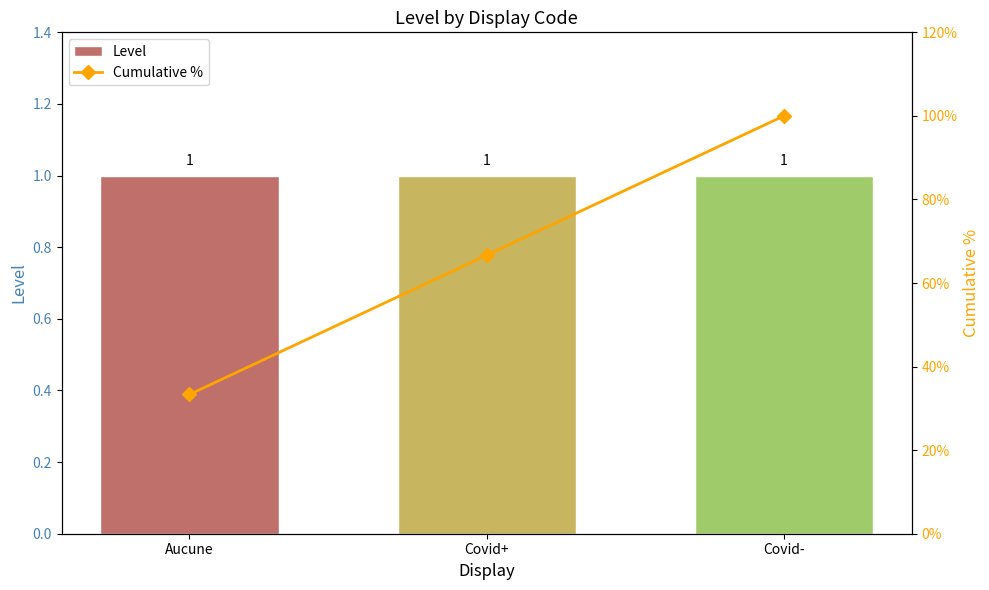

What is the difference between the highest and lowest values at Aucune?

32.3